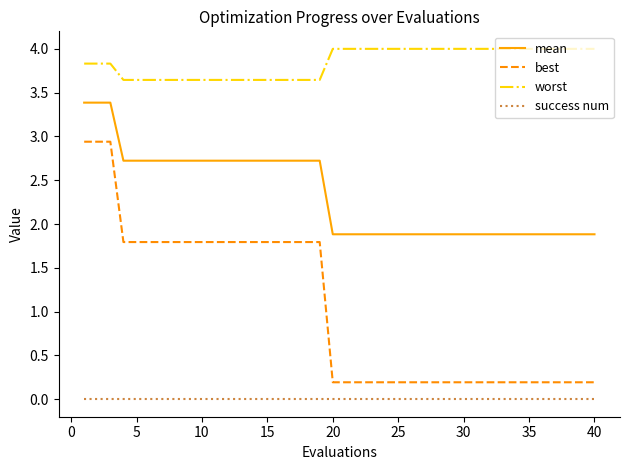

What is the highest value of the worst series?

4.0